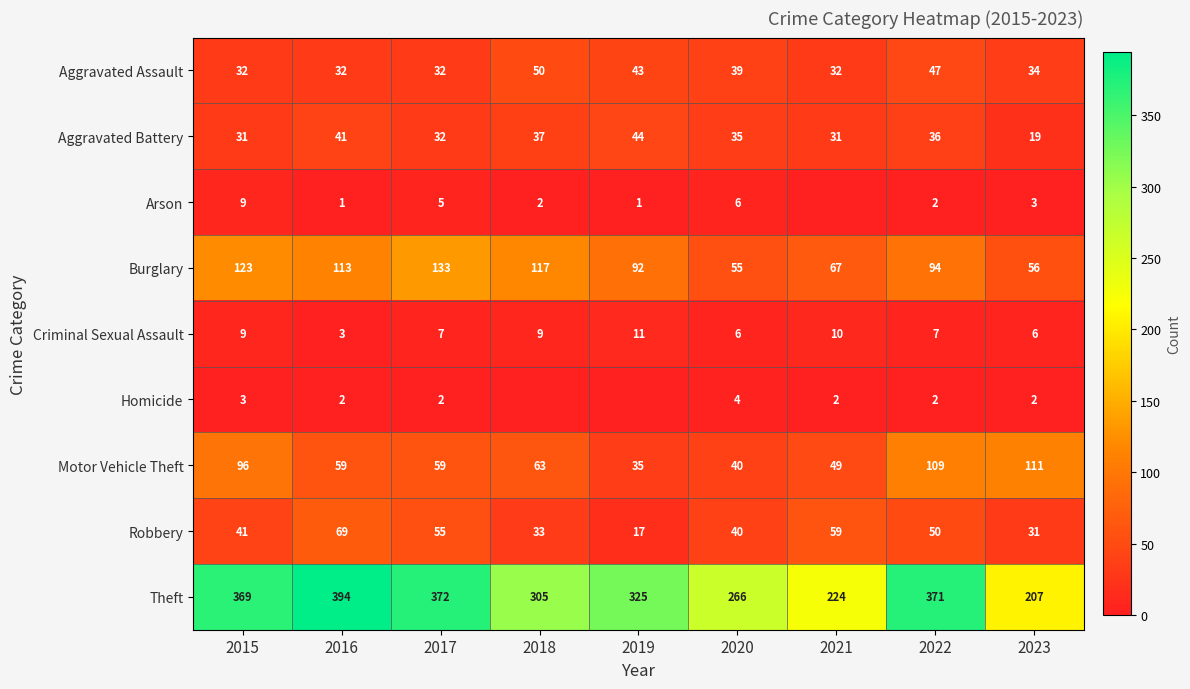

Where does the Aggravated Assault series first go above 34?

2018